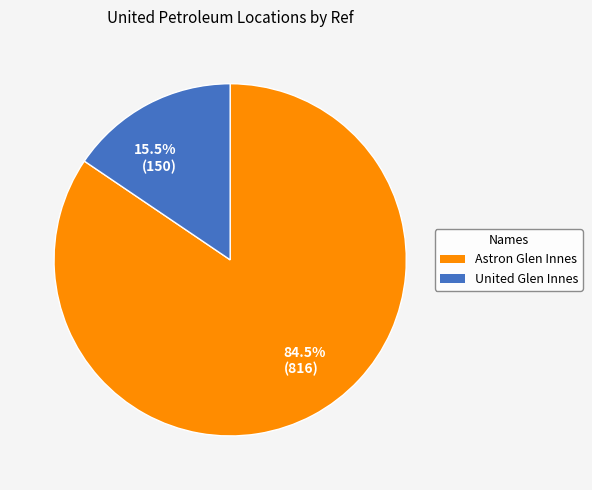

Does Astron Glen Innes represent more than half of the total?

Yes